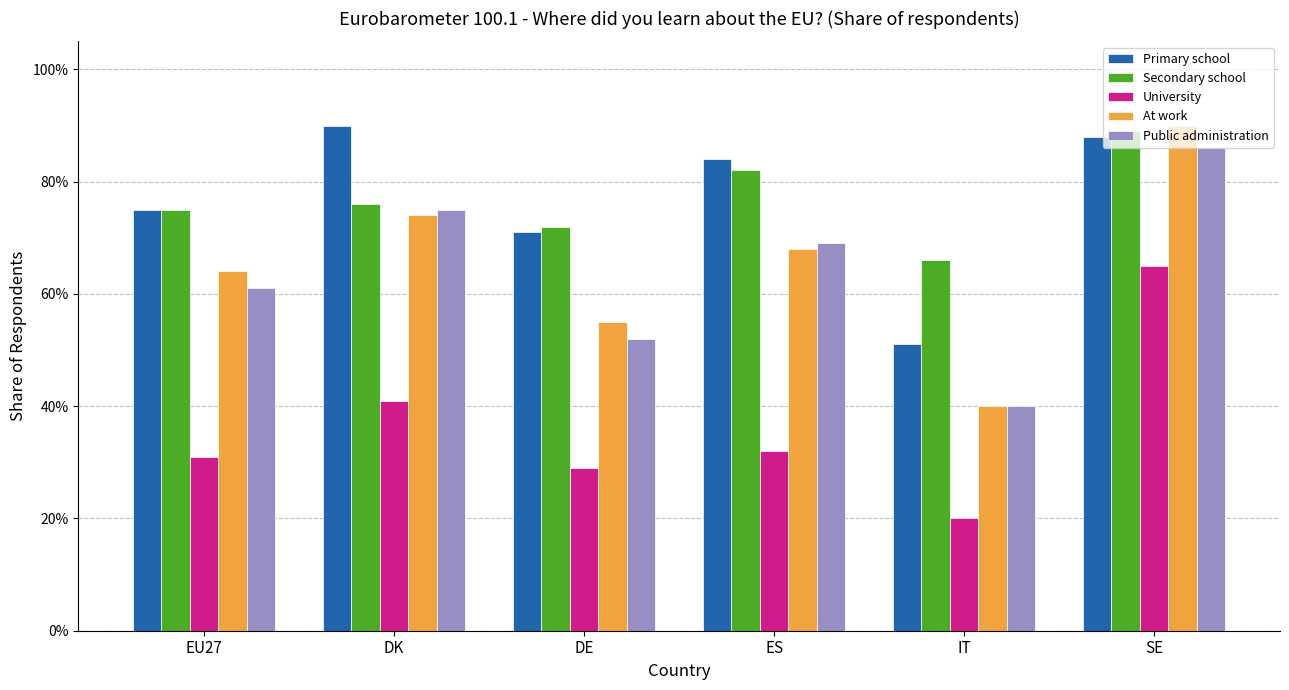

The value of Secondary school at SE is 1.3. True or false?

False